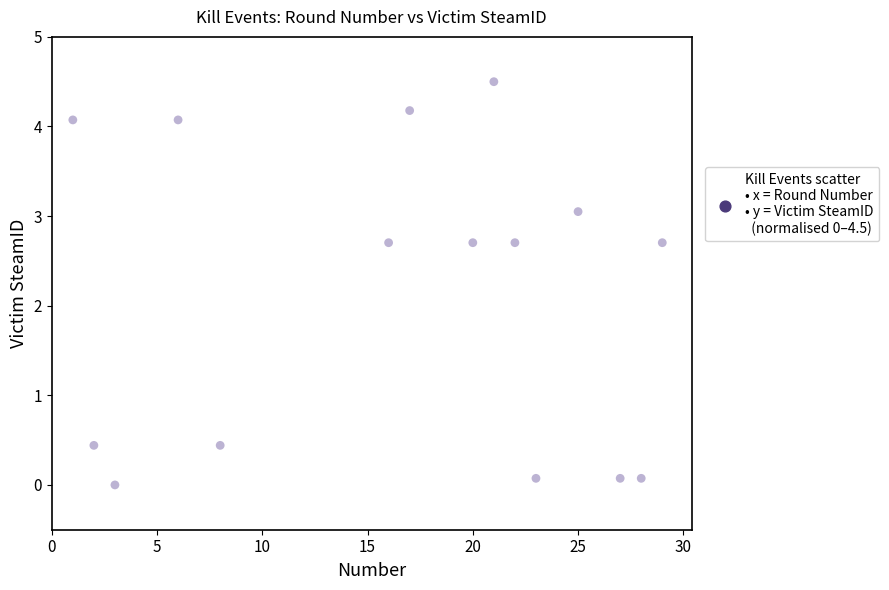

What is the range of X values (max minus min)?

28.0